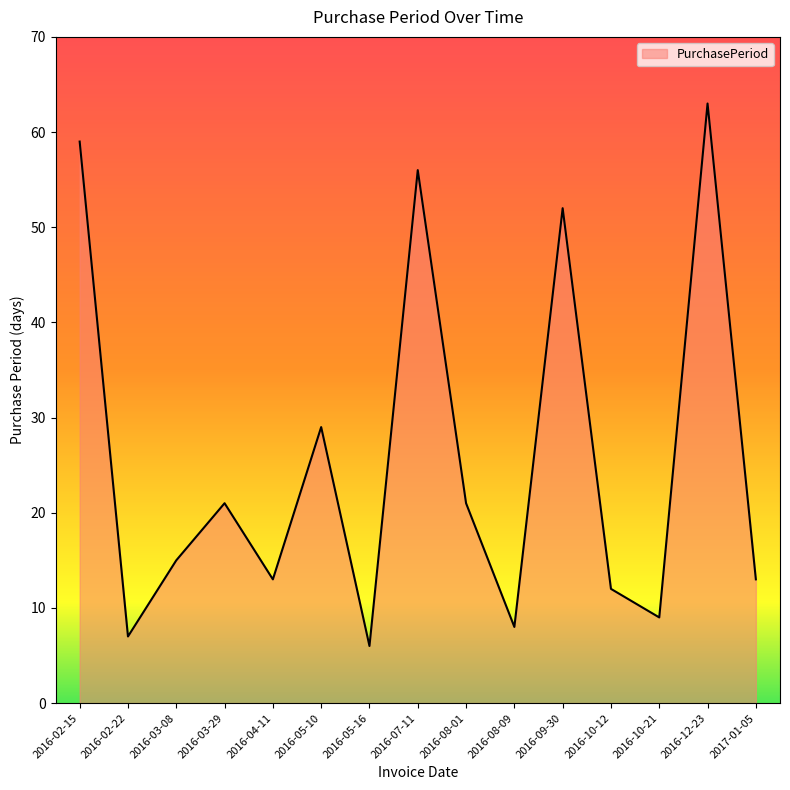

What is the average value?

26